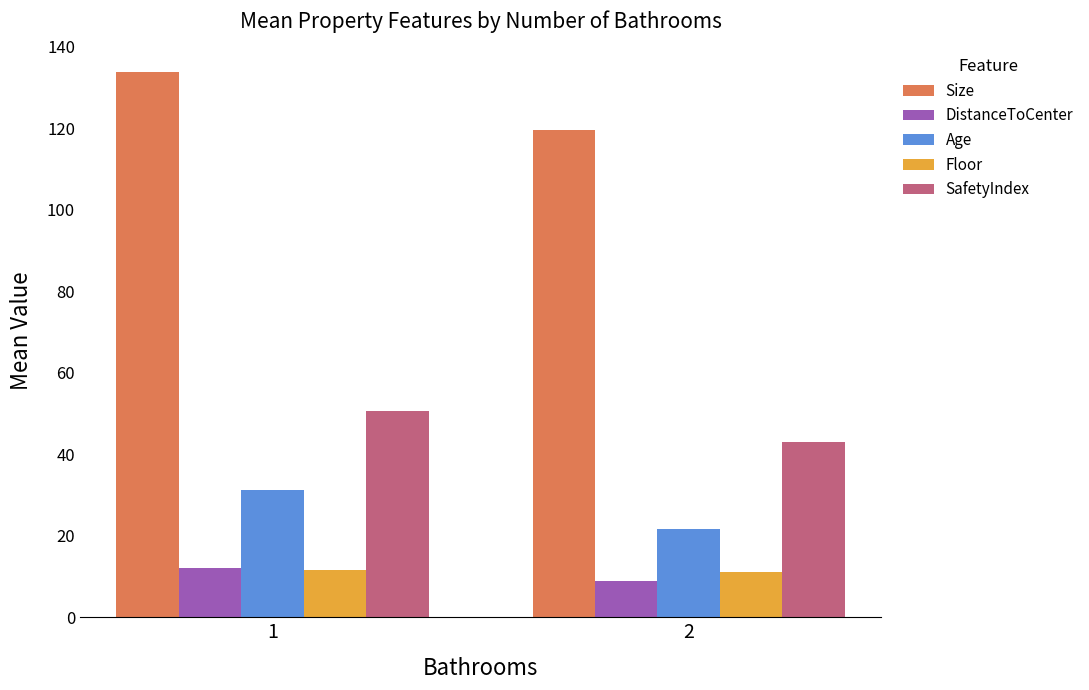

What is the total value across all series at 2?

204.1